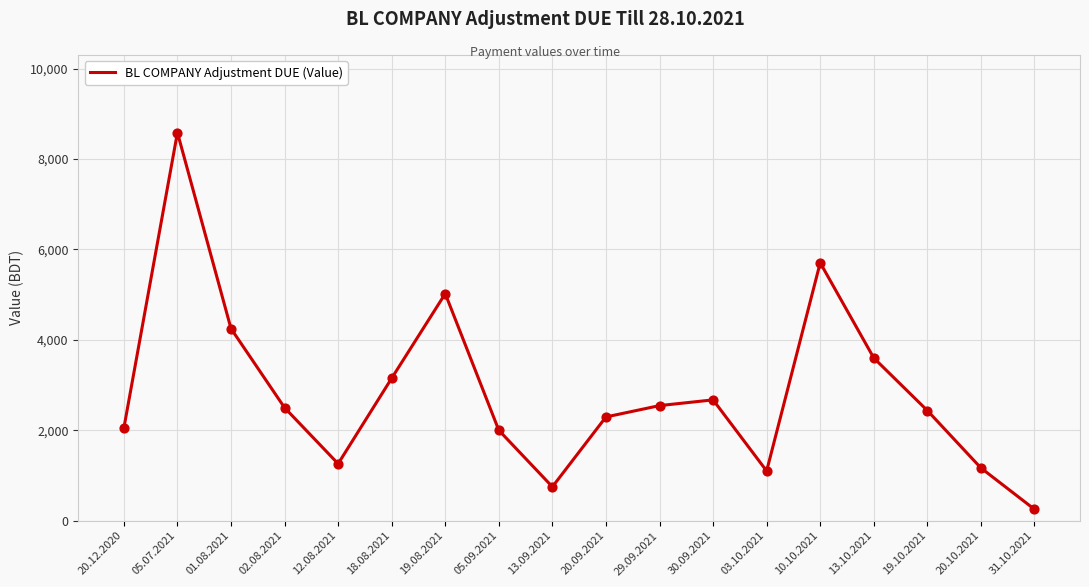

Between 01.08.2021 and 13.10.2021, which is larger?

01.08.2021